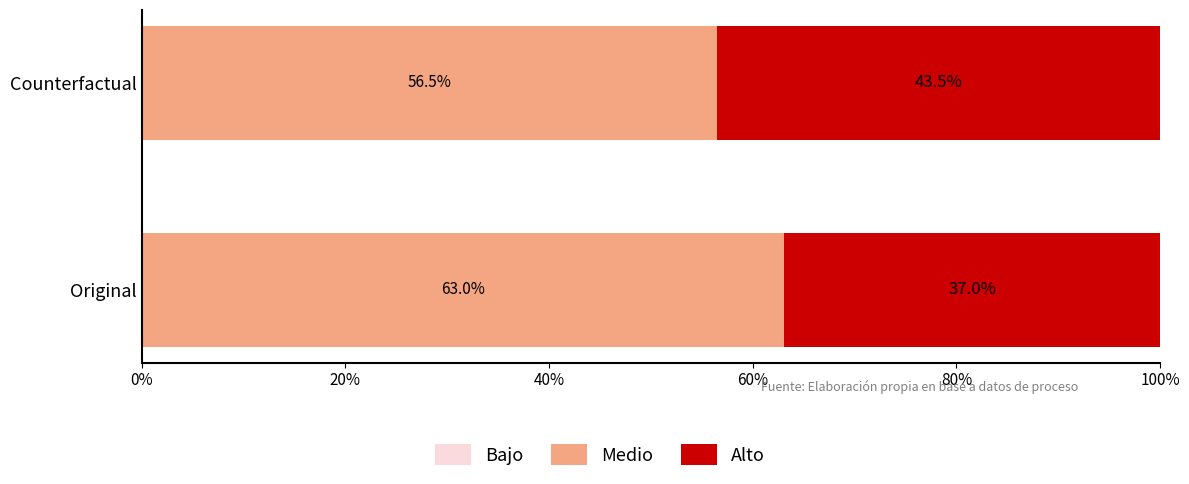

Is it true that Medio equals 63.0 at Original?

True